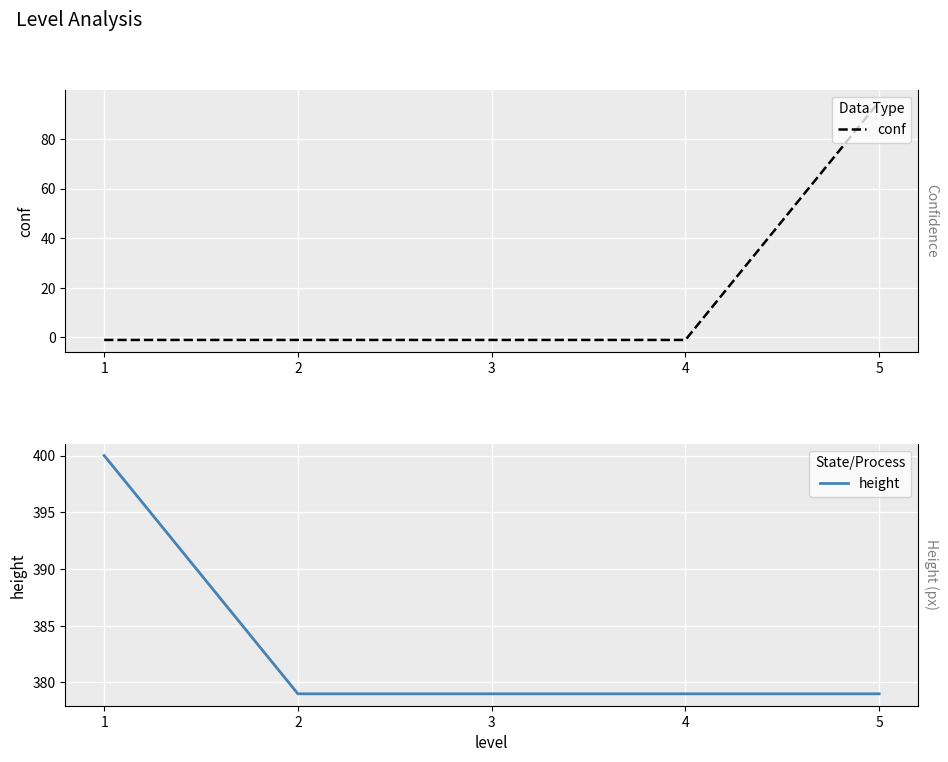

Is the value of conf at 2 greater than the value of height at 2?

No